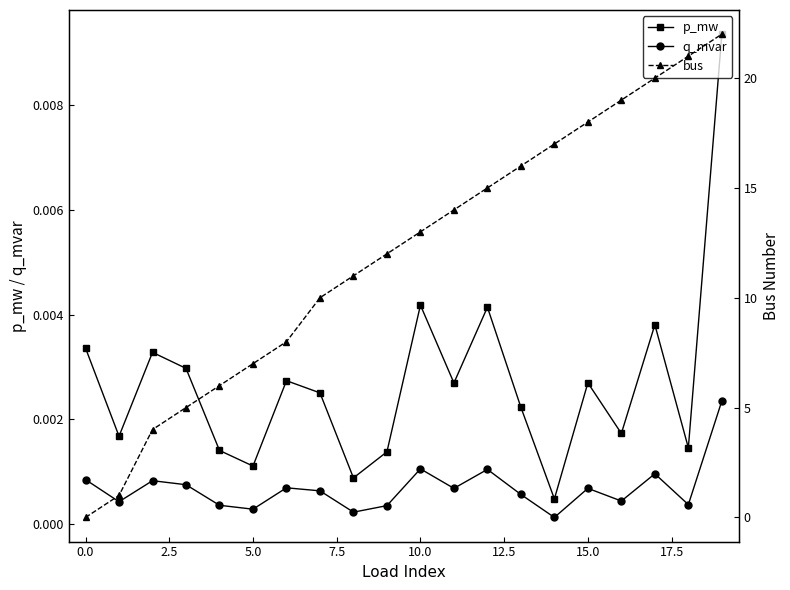

What is the value of the bus point at the 3rd from the left?

4.0